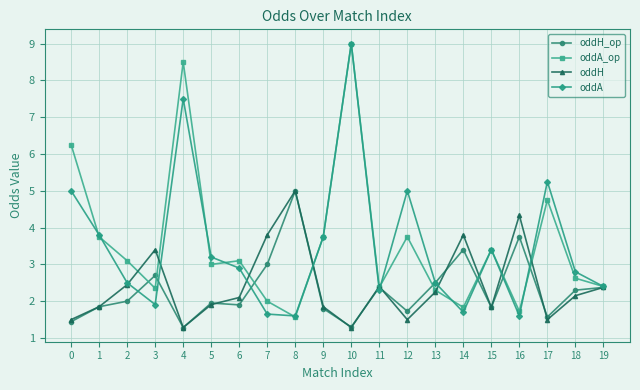

How many data points in oddH are less than 2?

9